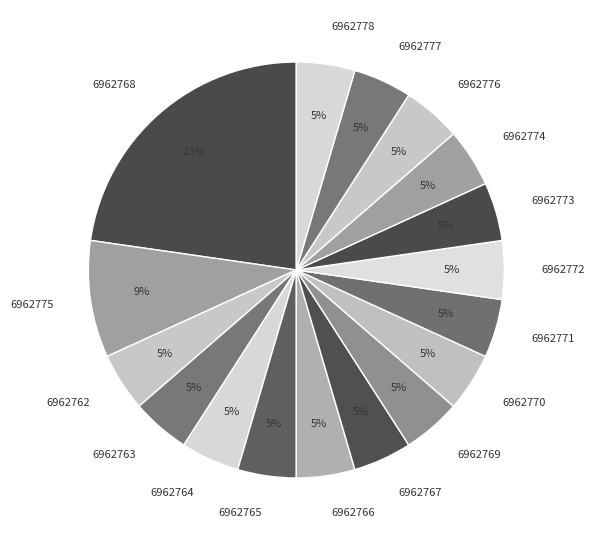

How many segments does this pie chart have?

17